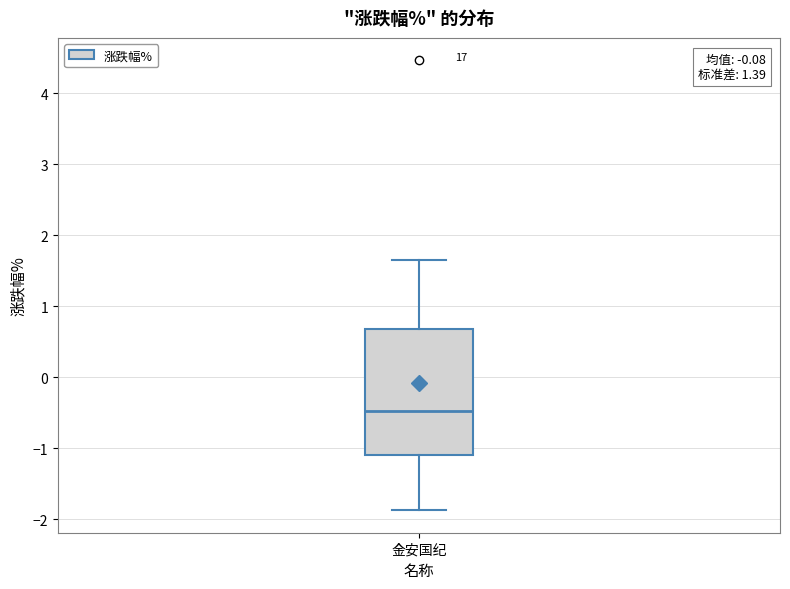

Where is the upper edge of the box for 金安国纪 on the y-axis? The values are not printed on the chart, so give them approximately, as read against the axis.

0.7